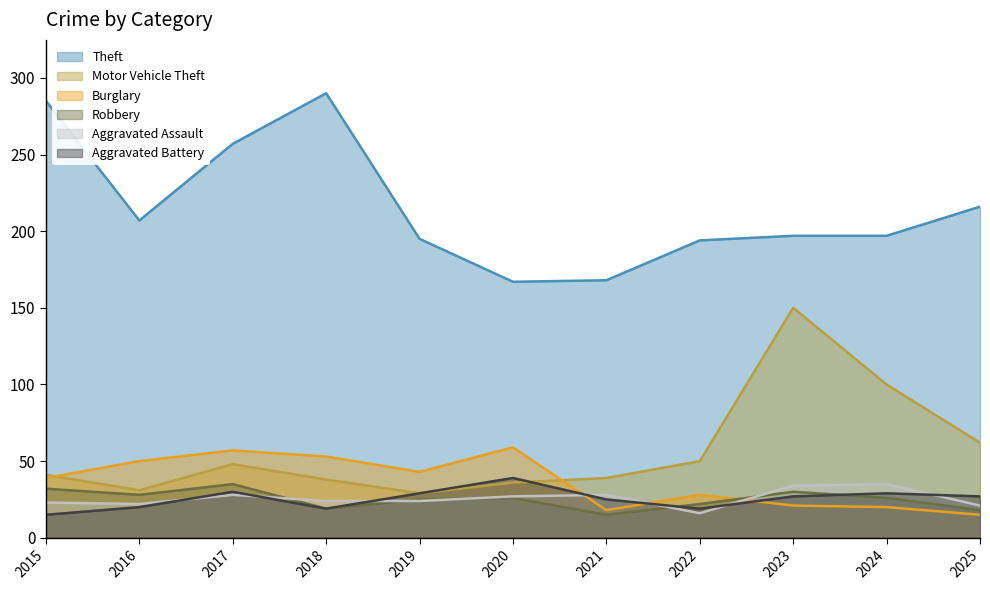

Count the number of data series in this chart.

6